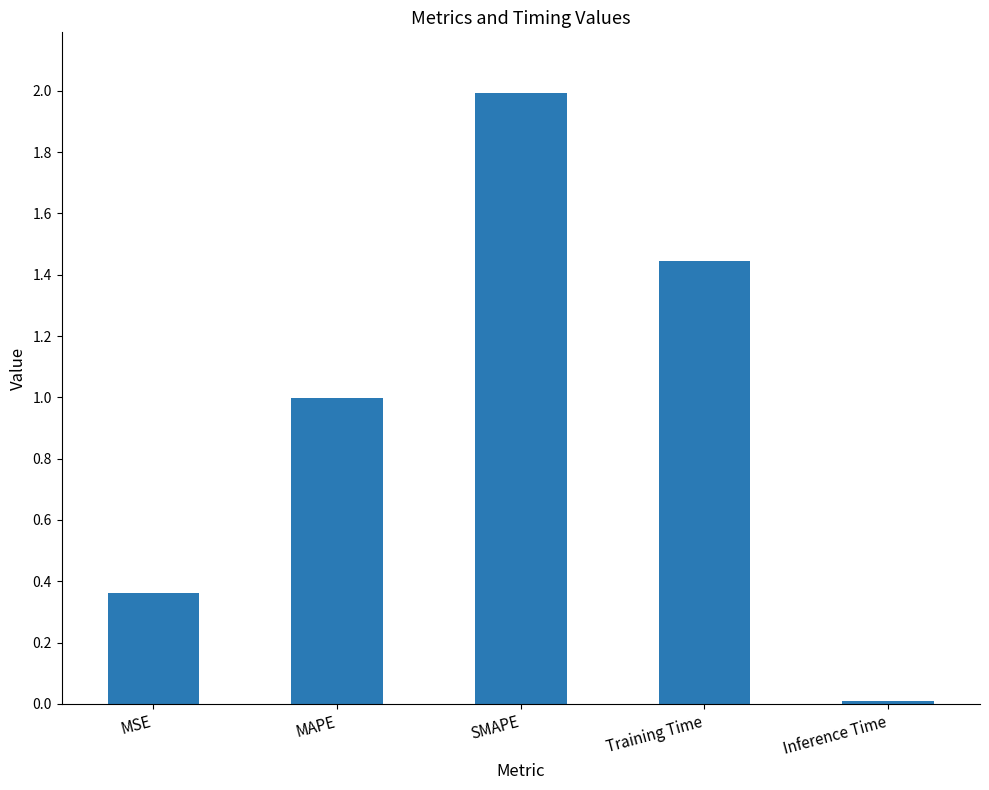

List the labels in order of value, largest first.

SMAPE, Training Time, MAPE, MSE, Inference Time